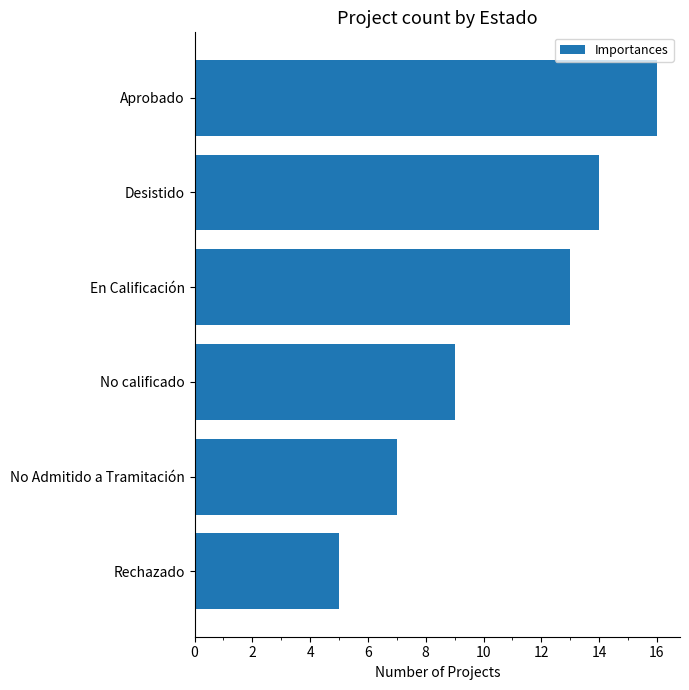

What position from the bottom is No calificado?

3